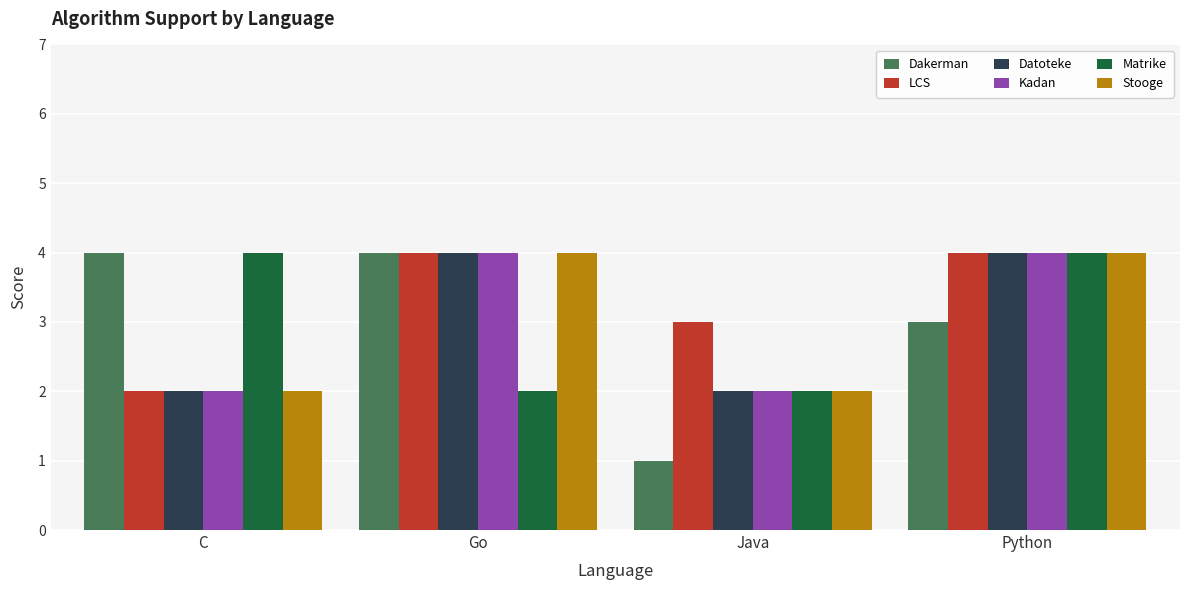

What is the approximate value of Kadan at Python?

4